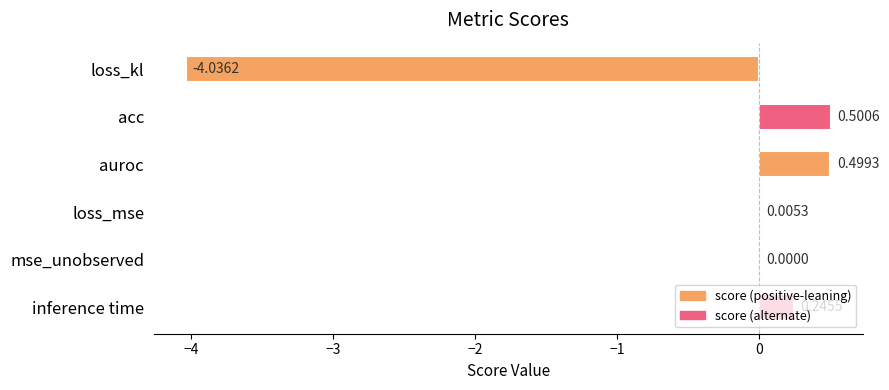

Where is the data nearest to the value -1?

mse_unobserved